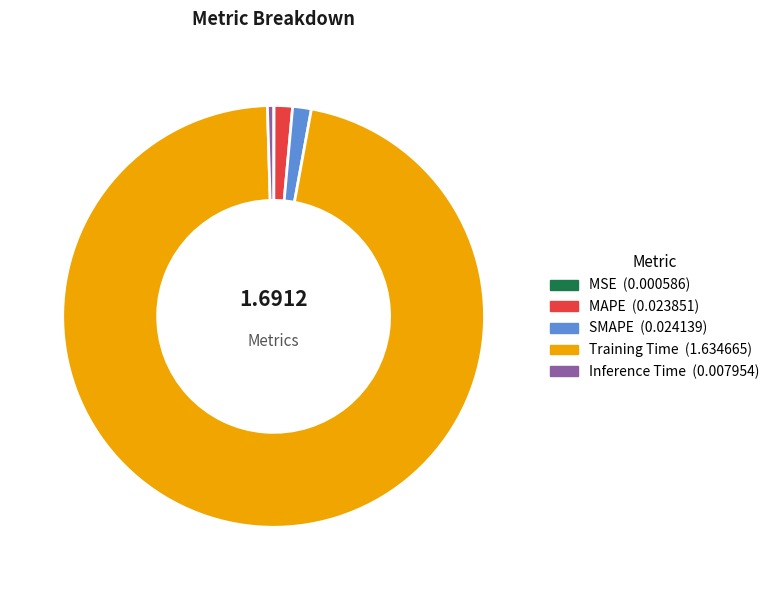

Which slice is the largest?

Training Time